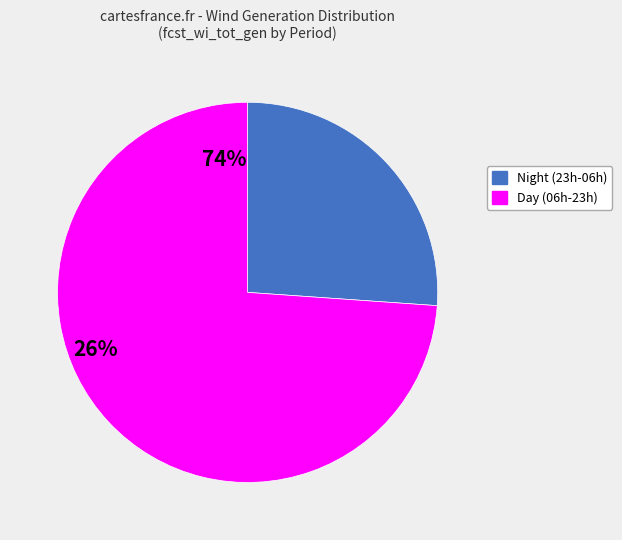

Is there a majority slice in this chart?

Yes